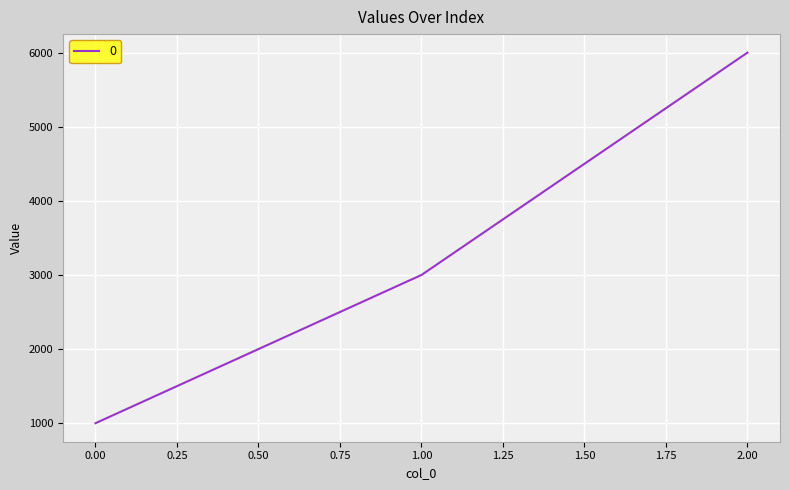

Rank the categories by value from lowest to highest.

0.00, 1.00, 2.00